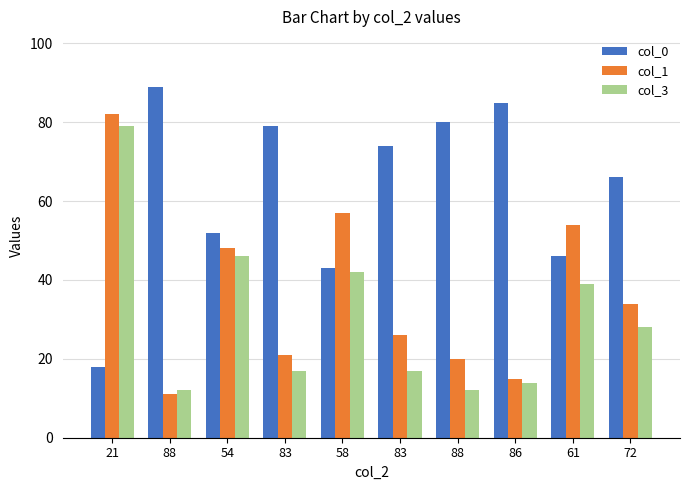

Which series has the largest total across all categories?

col_0